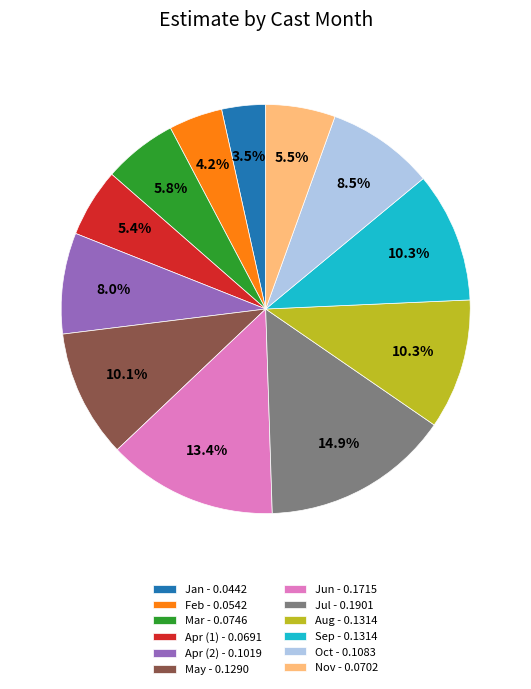

Does Nov - 0.0702 represent more than half of the total?

No